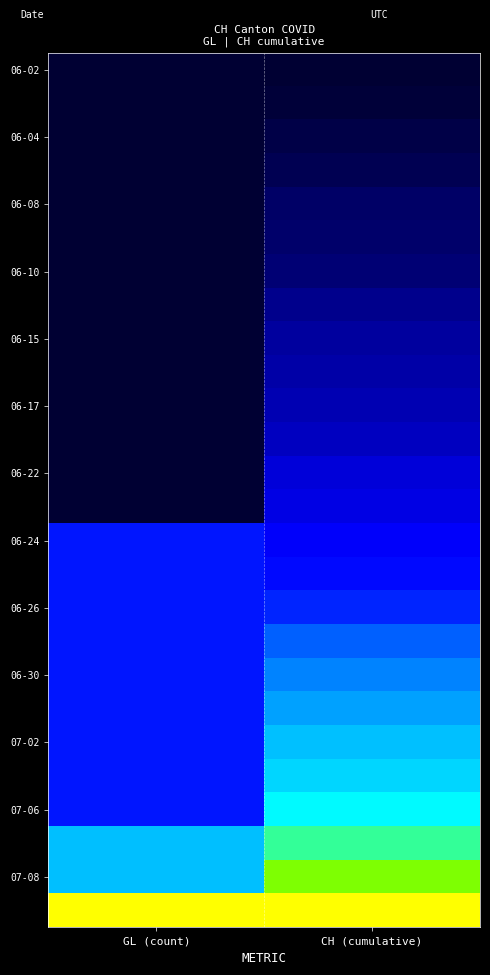

What is the total value across all series at GL (count)?

5.3